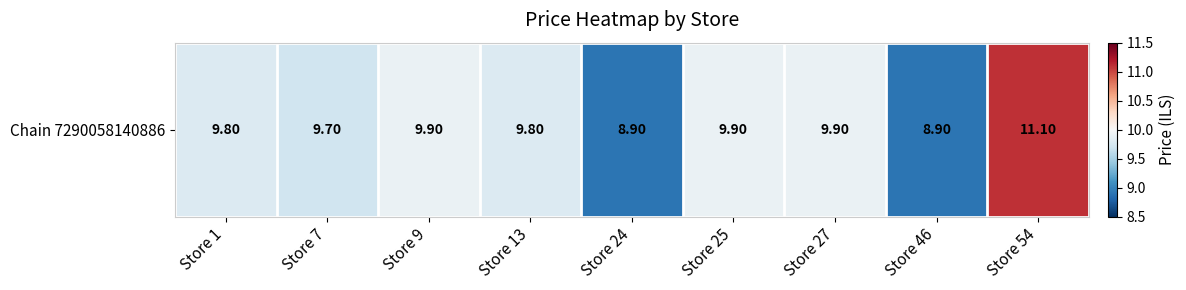

Reading left to right, transcribe all the data shown in this chart.

Store 1=9.8	Store 7=9.7	Store 9=9.9	Store 13=9.8	Store 24=8.9	Store 25=9.9	Store 27=9.9	Store 46=8.9	Store 54=11.1